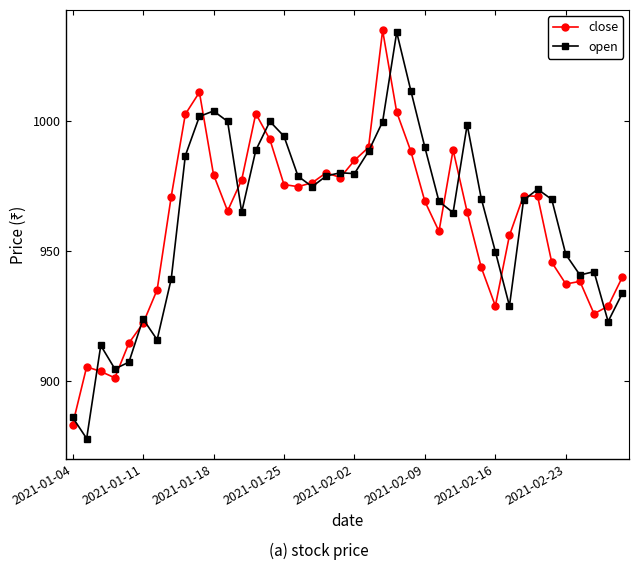

What is the minimum value for close?

883.4